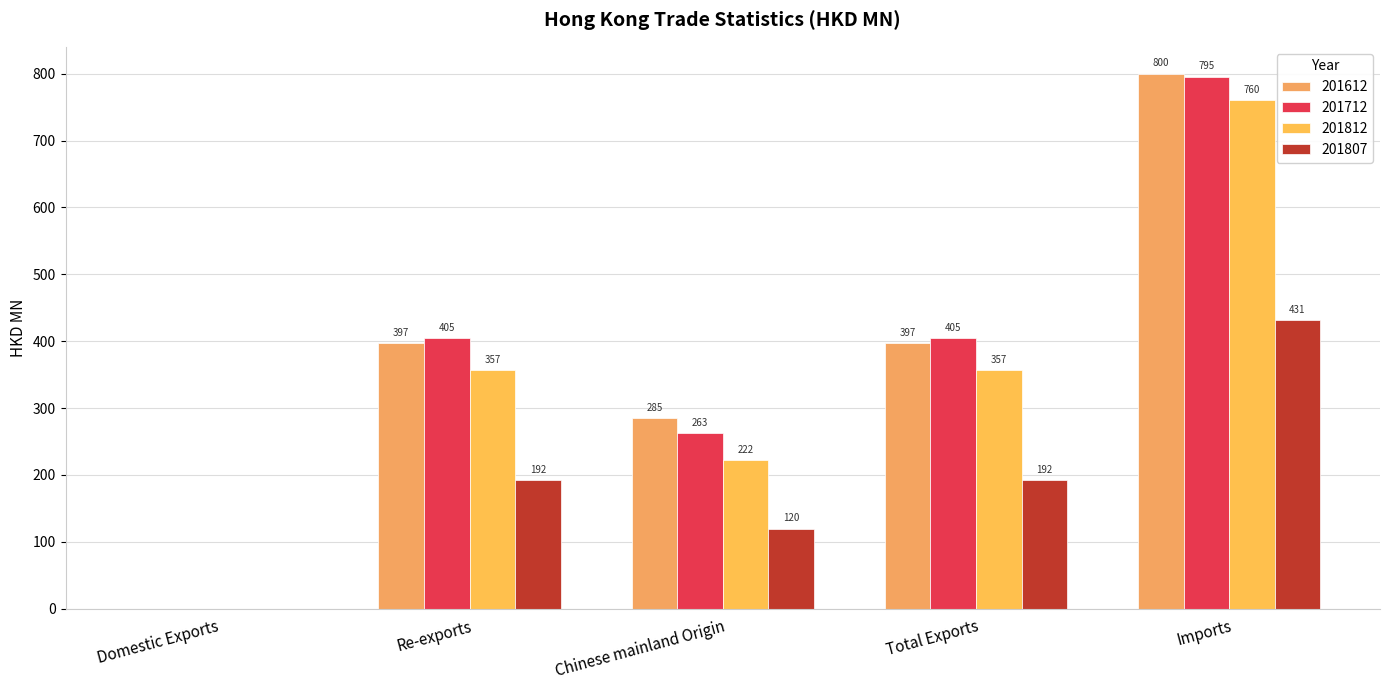

How many groups of bars are there?

5